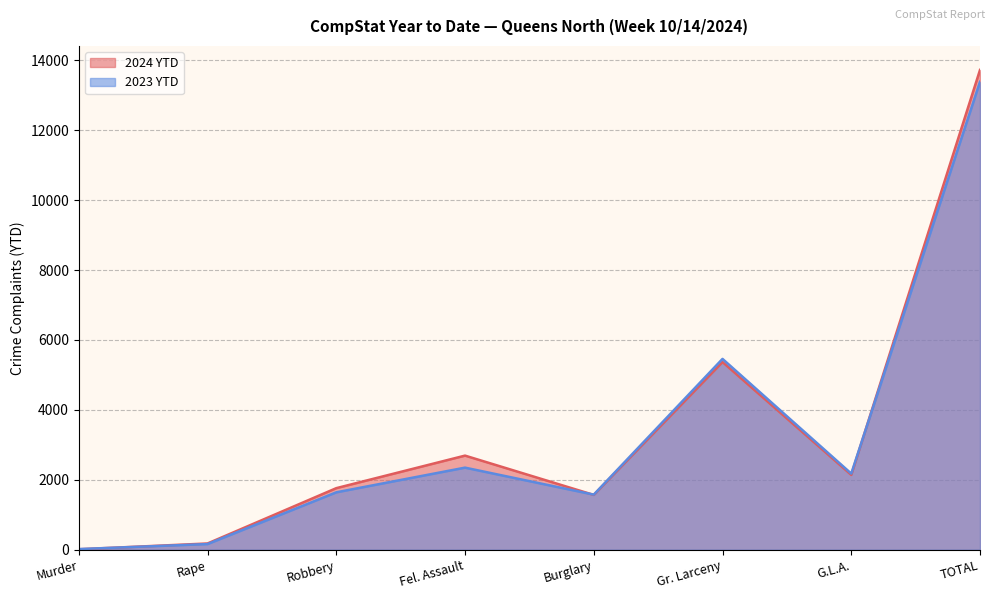

How many values in the 2024 YTD series are below 2141?

4